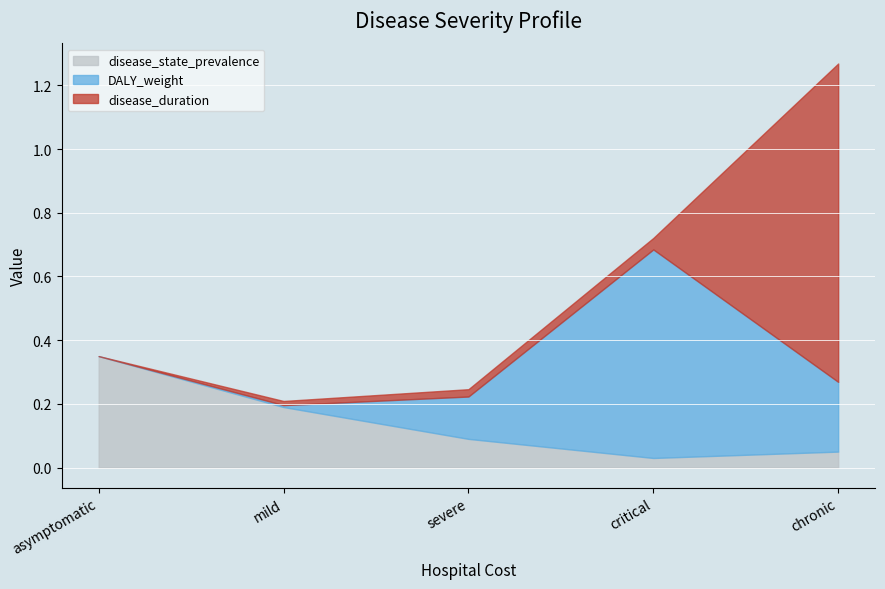

What is the value of the disease_state_prevalence point at the 3rd from the left?

0.1